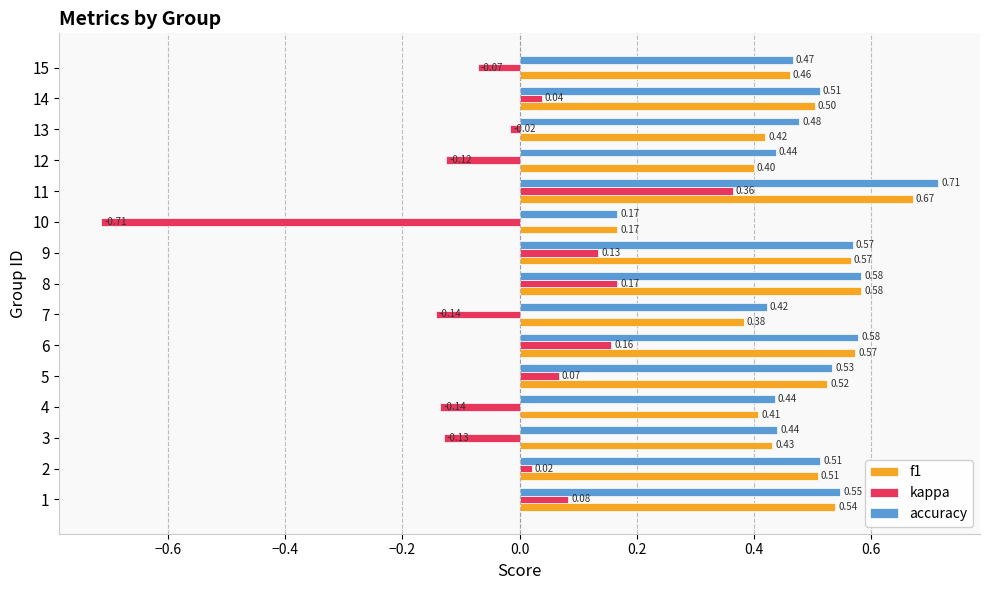

At which category does the chart reach its peak across all series?

11